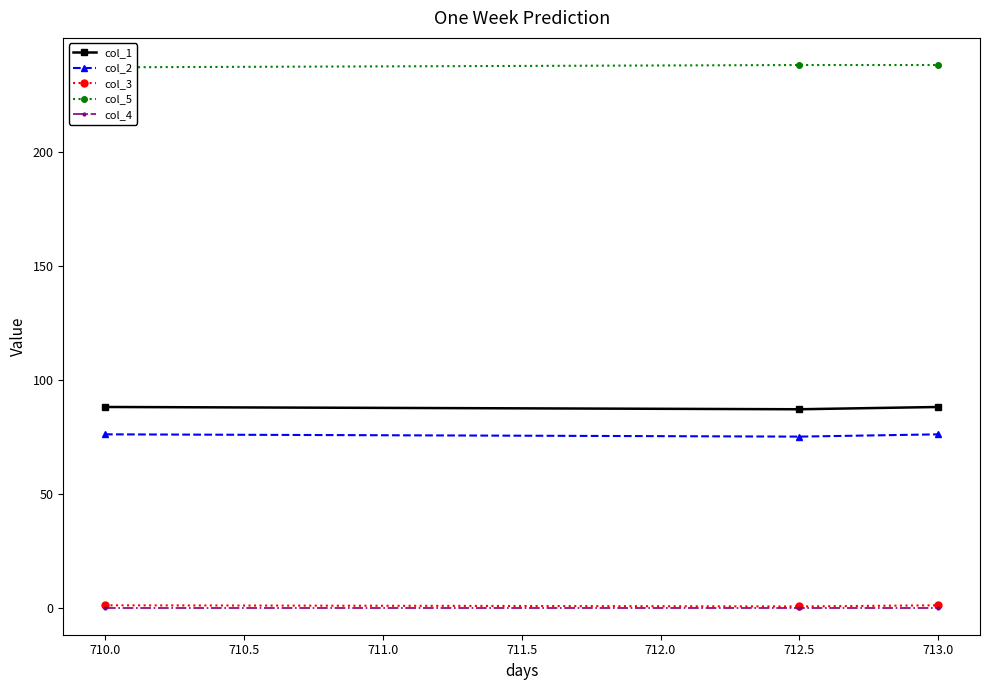

Is it true that col_2 equals 119.3 at 710.0?

False